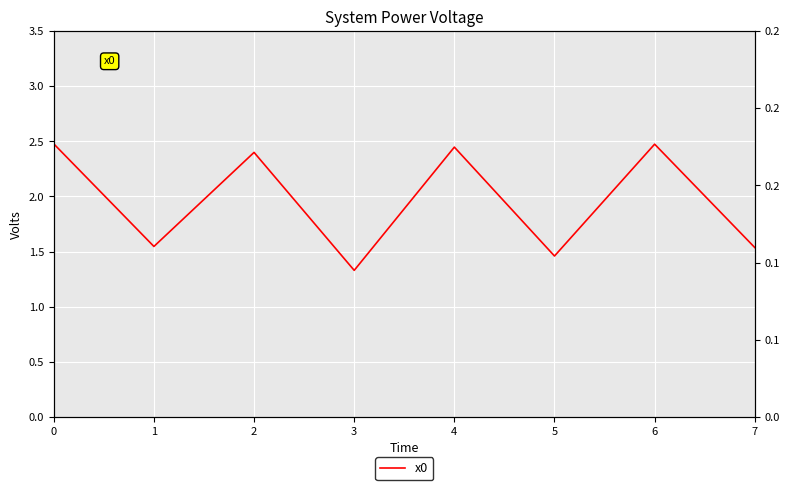

At which category does the data reach its first local peak?

2